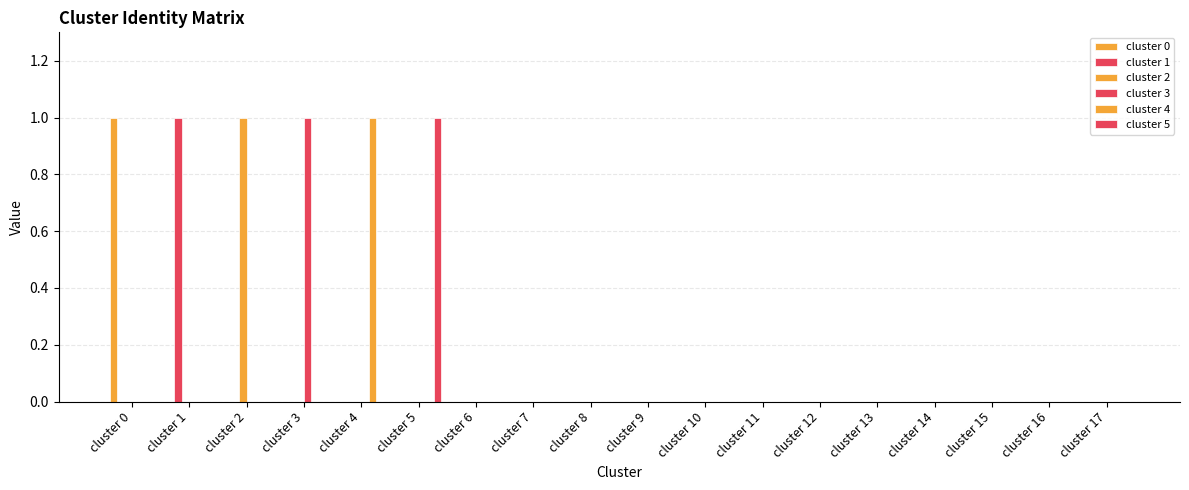

How many data points does each series have?

18